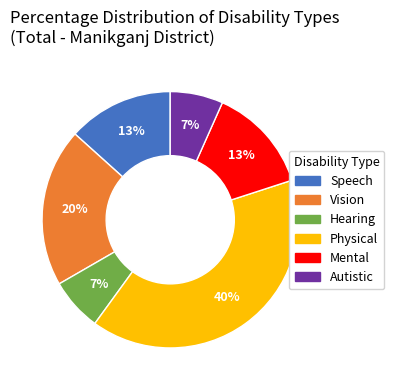

Does Physical represent more than half of the total?

No